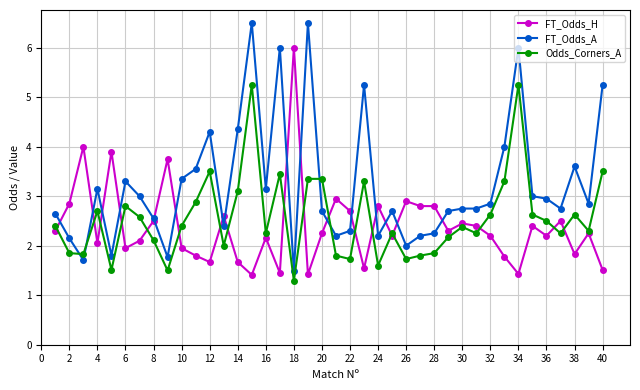

At how many categories does at least one series exceed 5?

7